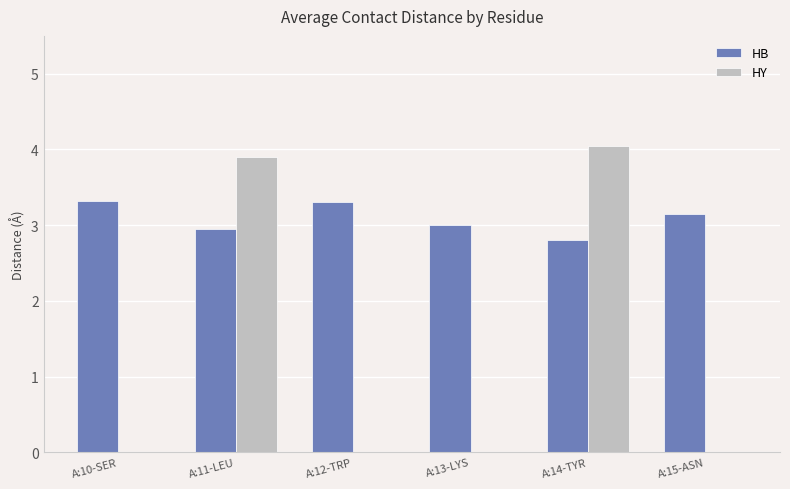

Which category has the highest value in the HY series?

A:14-TYR